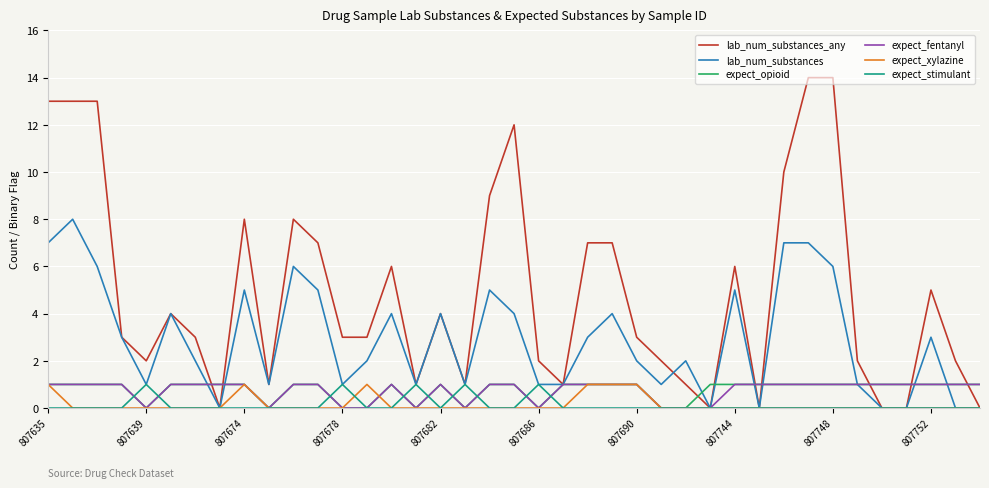

Is this an area chart (filled region under the line)?

No